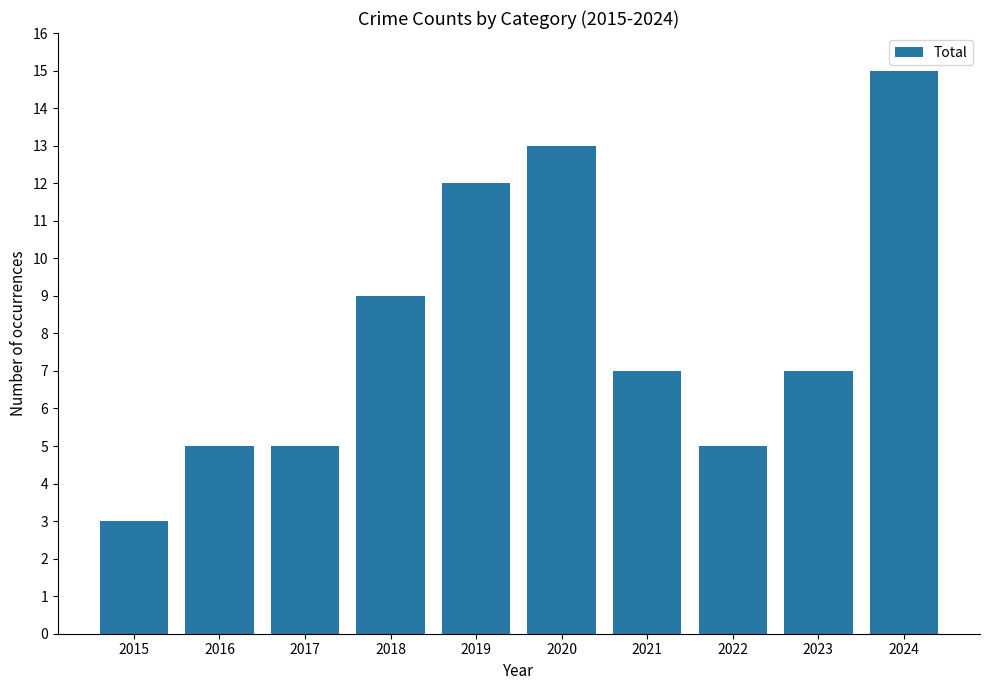

What is the value of the 2nd bar from the left?

5